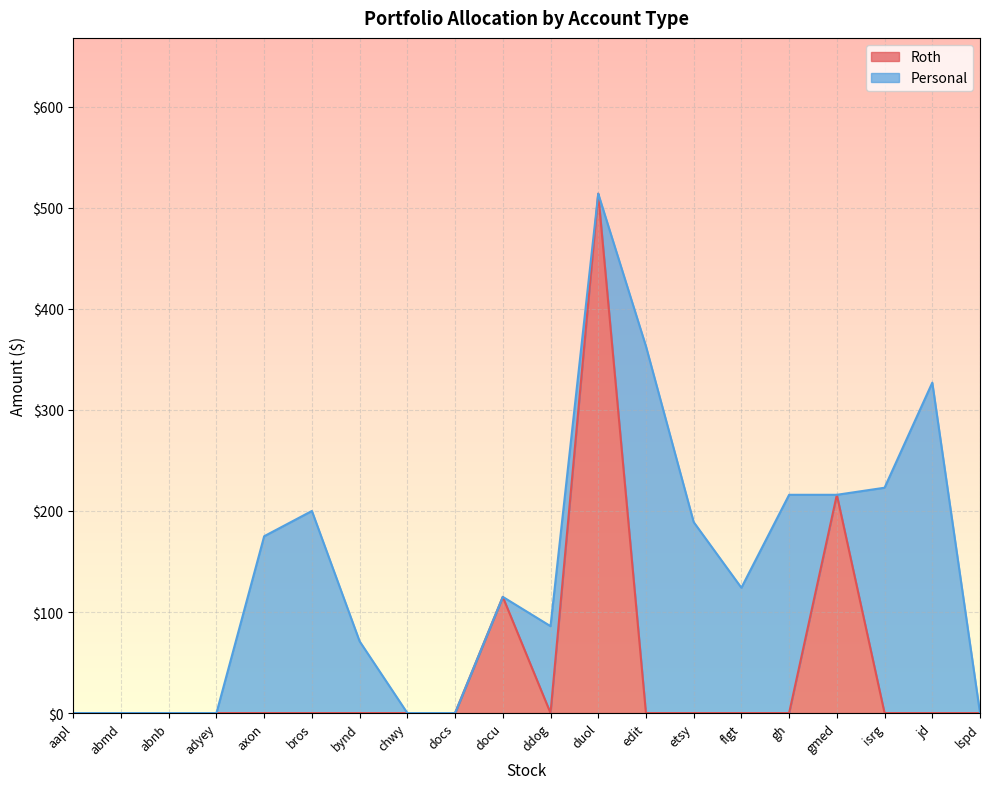

Between which two adjacent categories do CurrentTotal and Personal first intersect?

docu and ddog